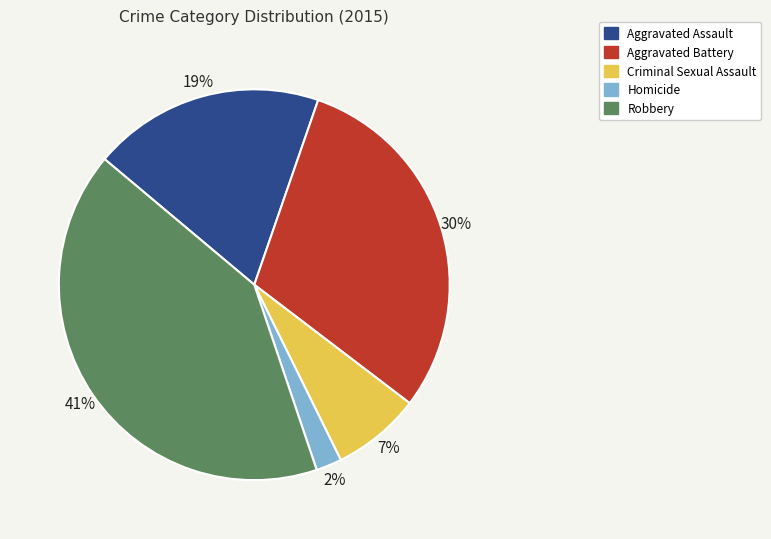

Rank the categories by value from lowest to highest.

Homicide, Criminal Sexual Assault, Aggravated Assault, Aggravated Battery, Robbery